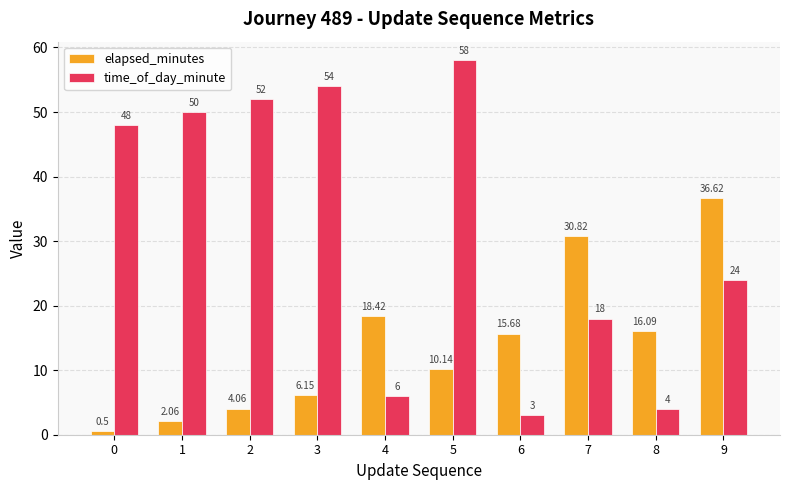

What is the difference between the maximum and minimum values in the elapsed_minutes series?

36.1